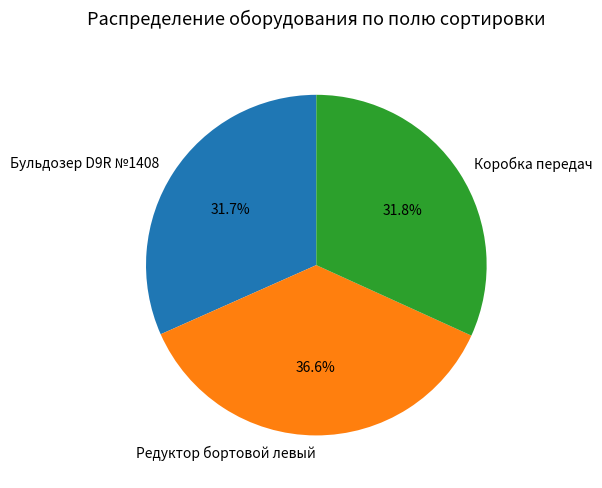

Which has a higher value, Редуктор бортовой левый or Коробка передач?

Редуктор бортовой левый